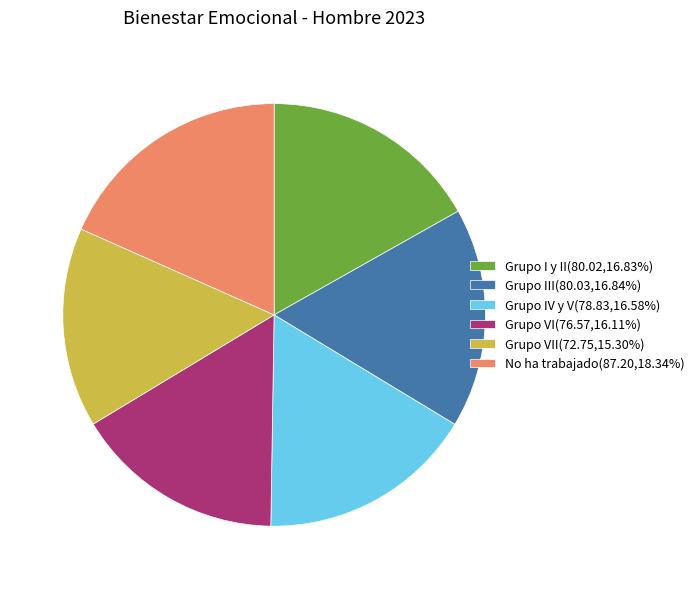

Approximately how many times larger is the value at Grupo I y II(80.02,16.83%) compared to Grupo VII(72.75,15.30%)?

1.1